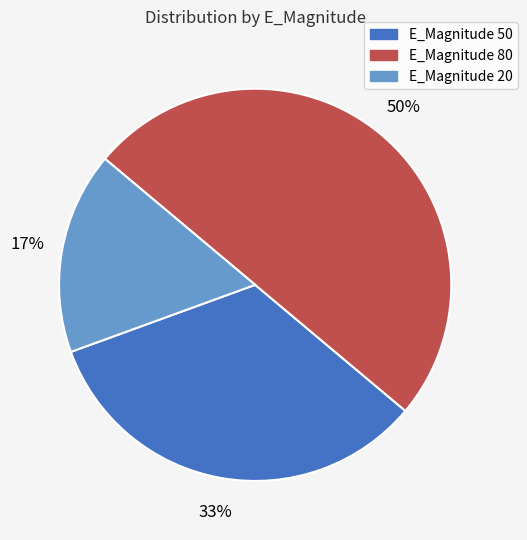

Which has a higher value, E_Magnitude 80 or E_Magnitude 50?

E_Magnitude 80